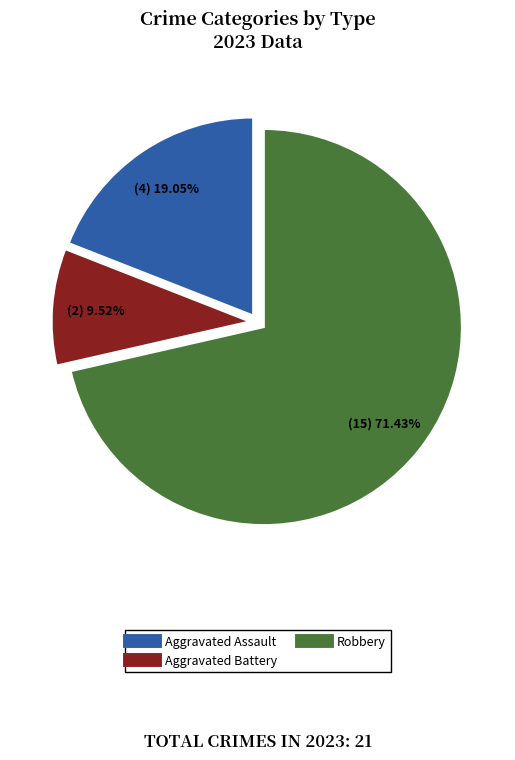

Count the number of slices in the pie.

3